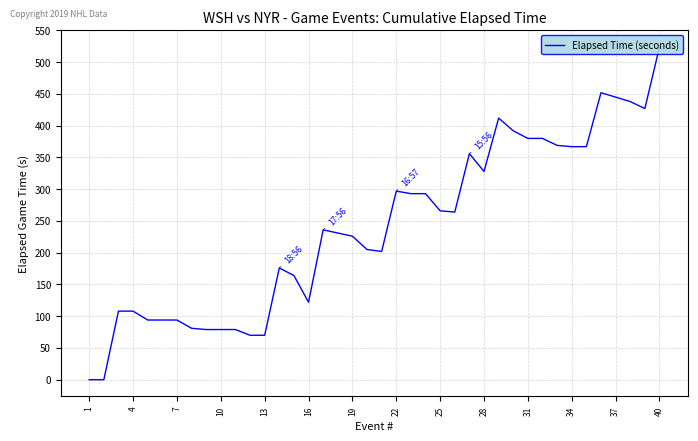

What is the greatest value displayed?

524